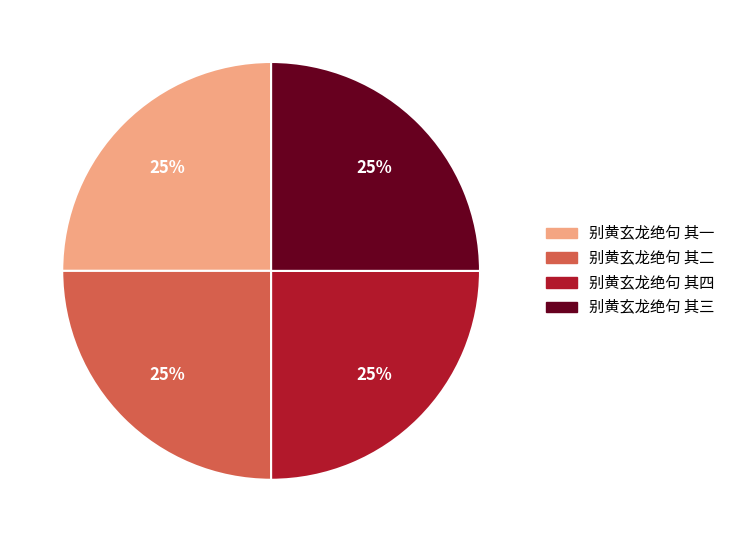

Approximately how many times larger is the value at 别黄玄龙绝句 其四 compared to 别黄玄龙绝句 其一?

1.0